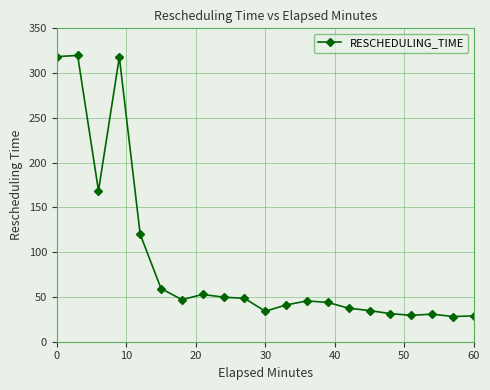

What is the greatest value displayed?

319.7